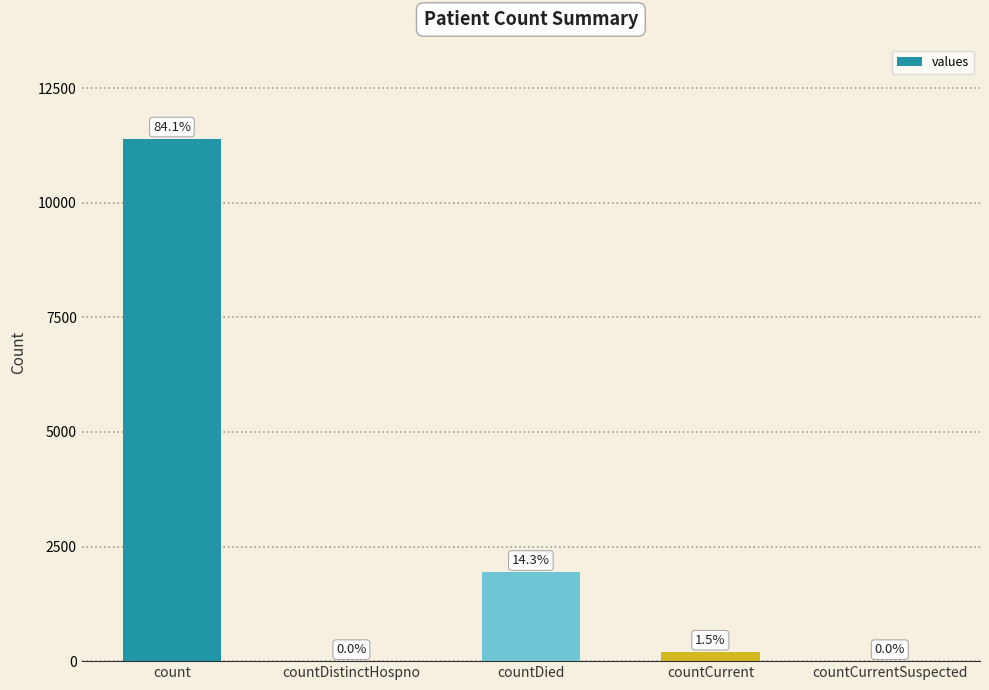

What is the sum of the values at countDied and countCurrent?

2151